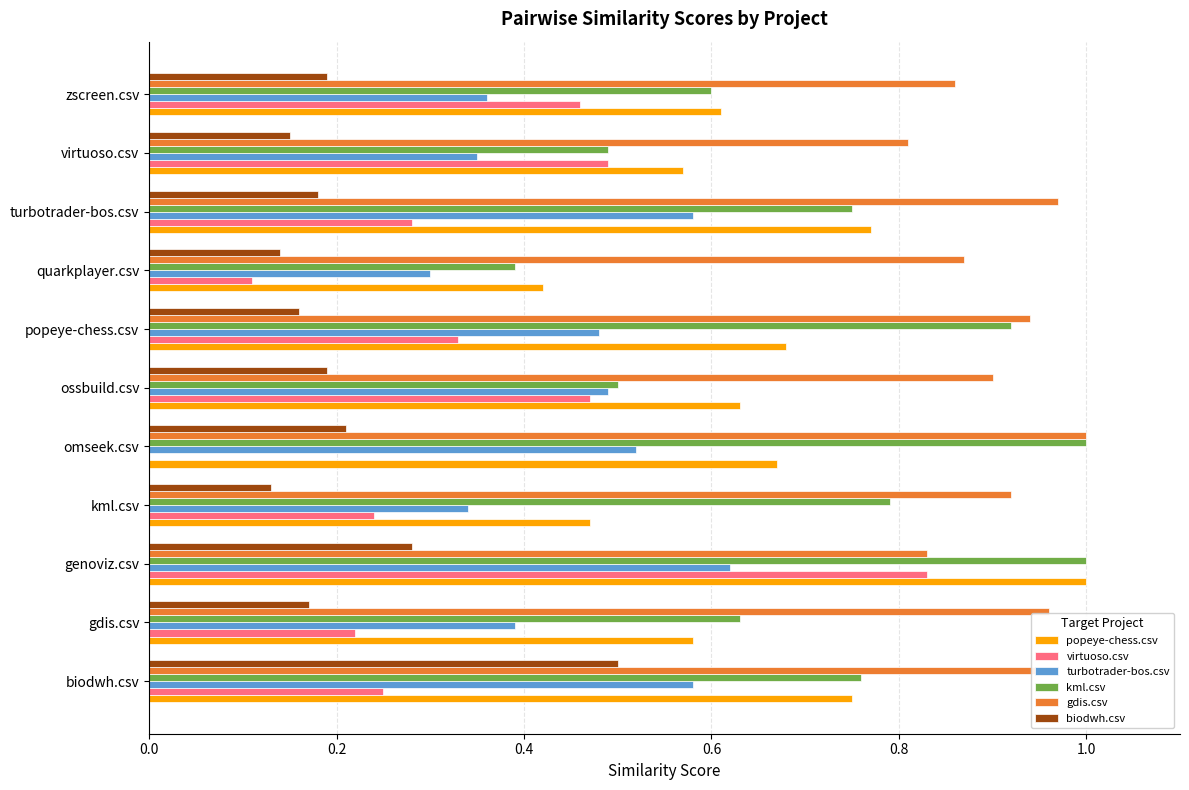

What is the total value across all series at quarkplayer.csv?

2.2